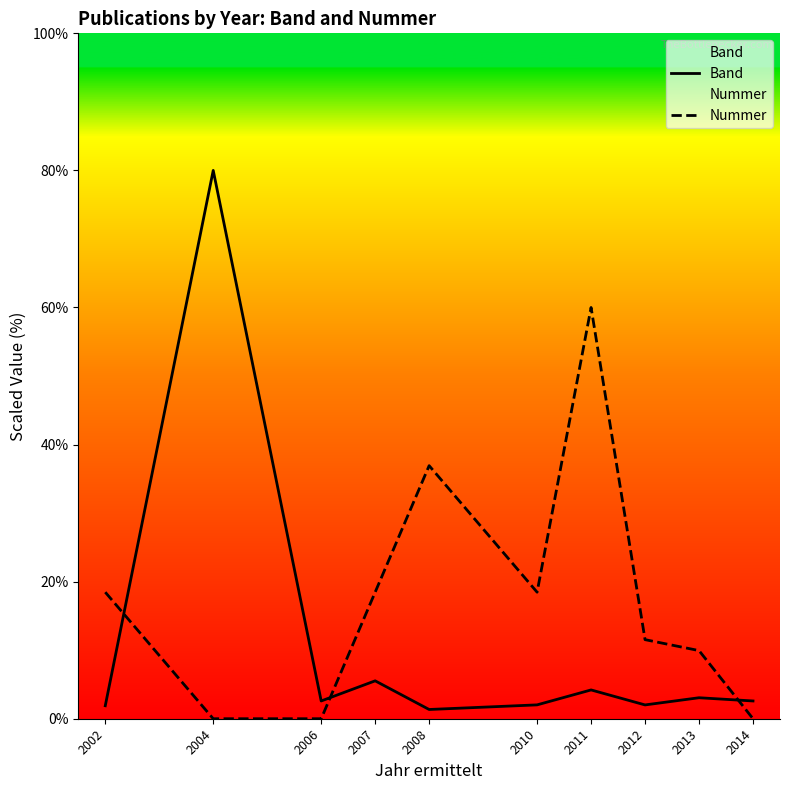

What is the approximate value of Band at 2006?

2.6